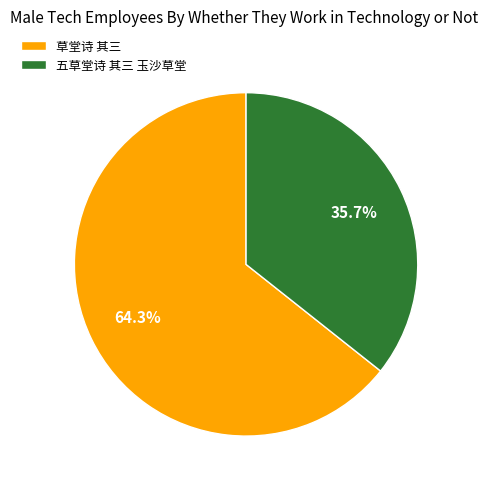

Count the number of slices in the pie.

2